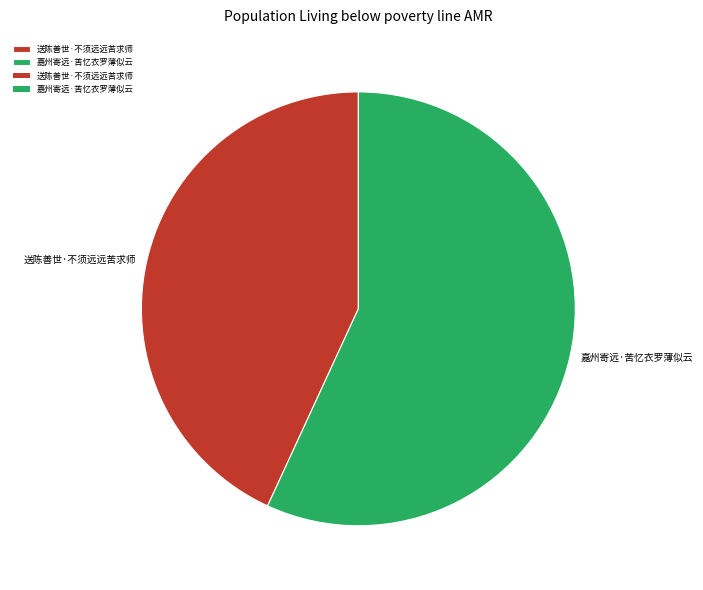

The 送陈善世·不须远远苦求师 slice represents 43% of the pie. True or false?

True